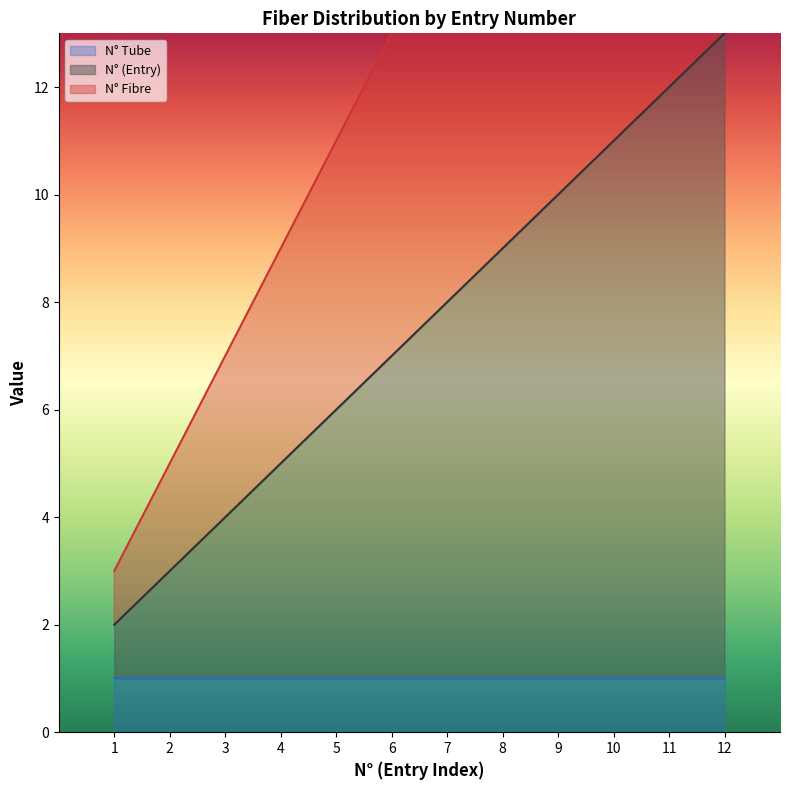

List the labels in order of N° (Entry) value, smallest first.

1, 2, 3, 4, 5, 6, 7, 8, 9, 10, 11, 12